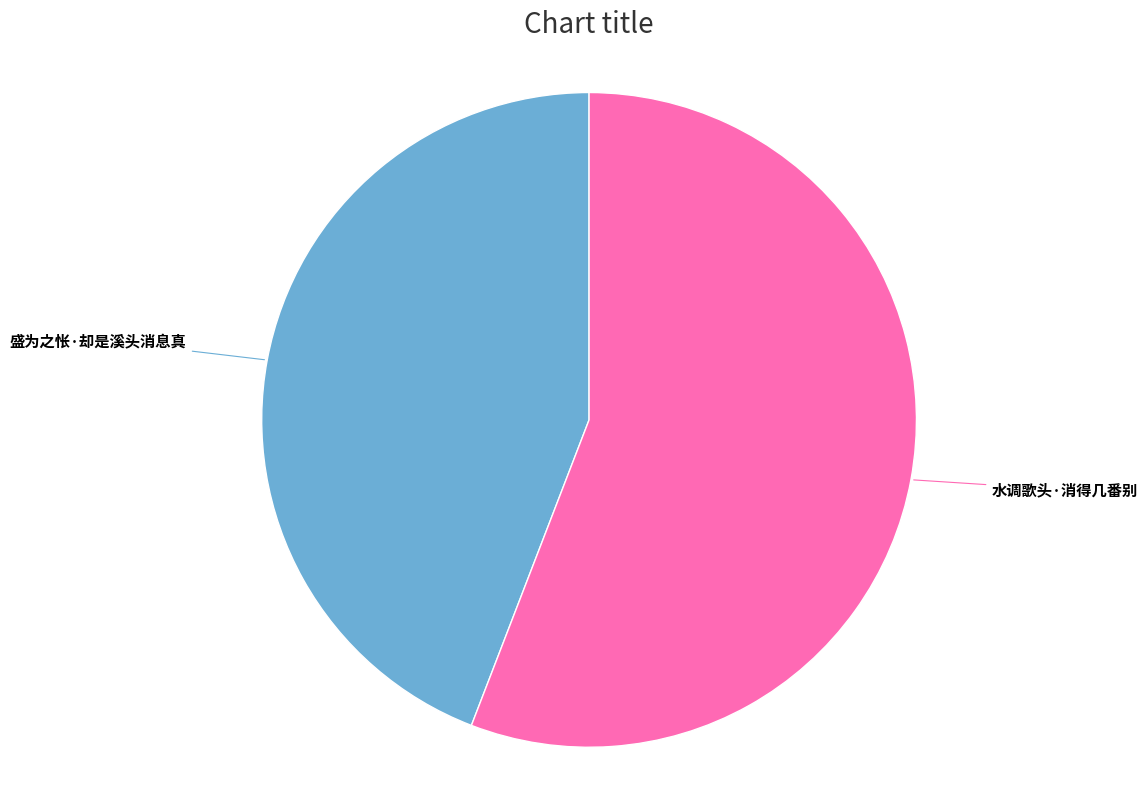

Is there a majority slice in this chart?

Yes